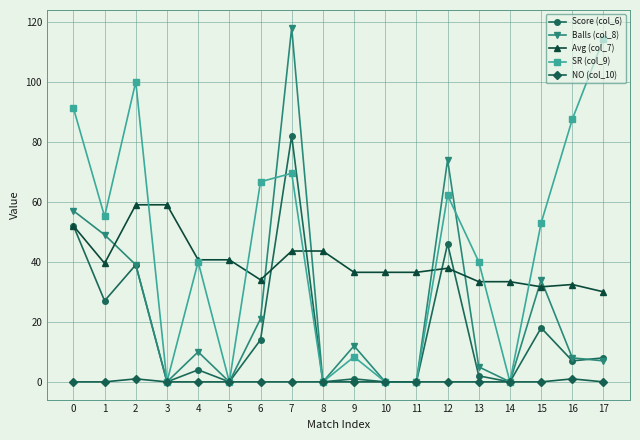

How many values in the SR (col_9) series exceed 52?

9